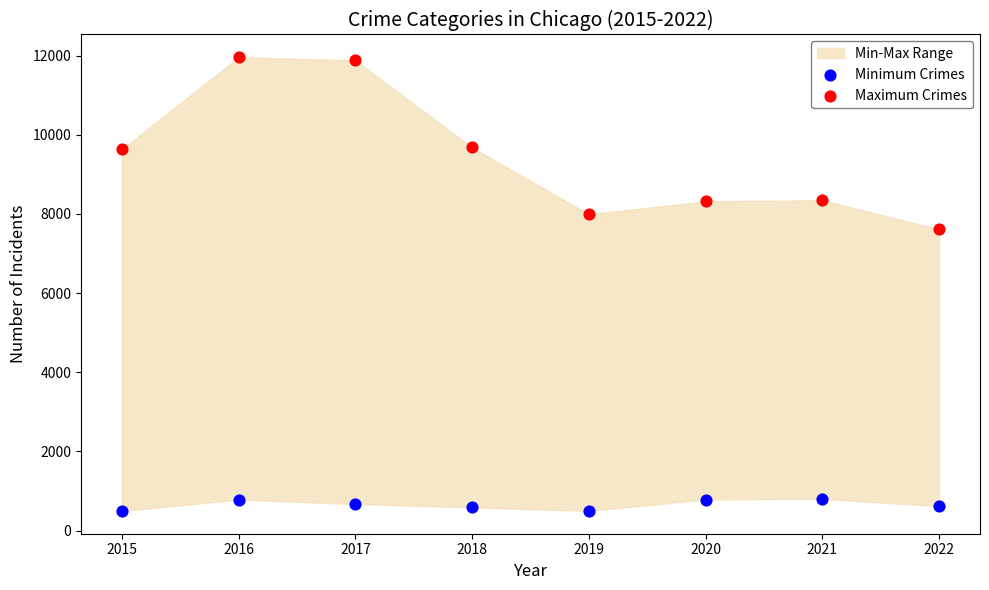

Across all series, what Y value is closest to 6228?

7612